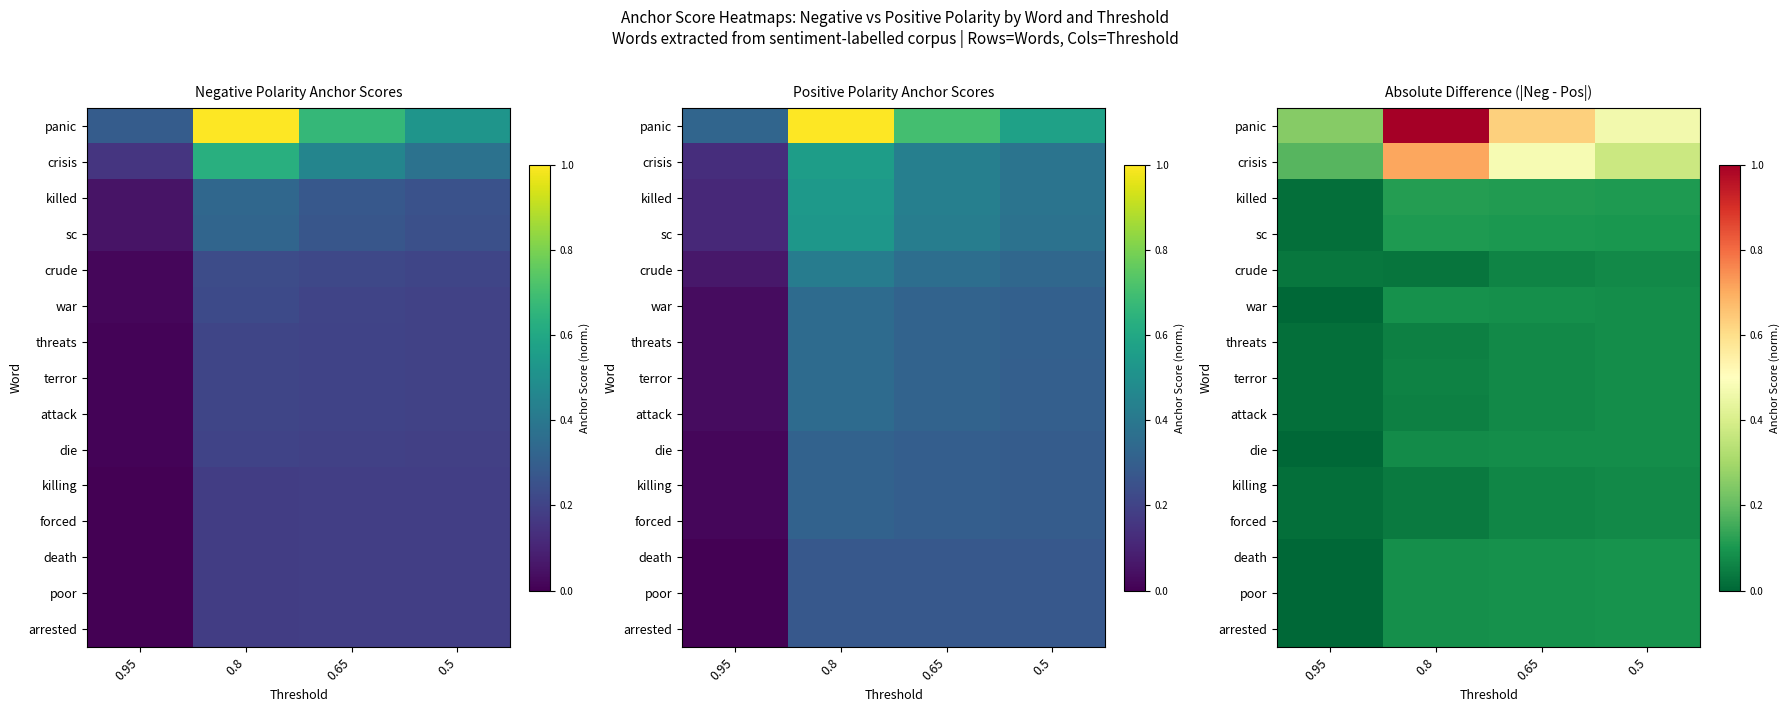

What is the approximate value of arrested at 0.5?

0.1